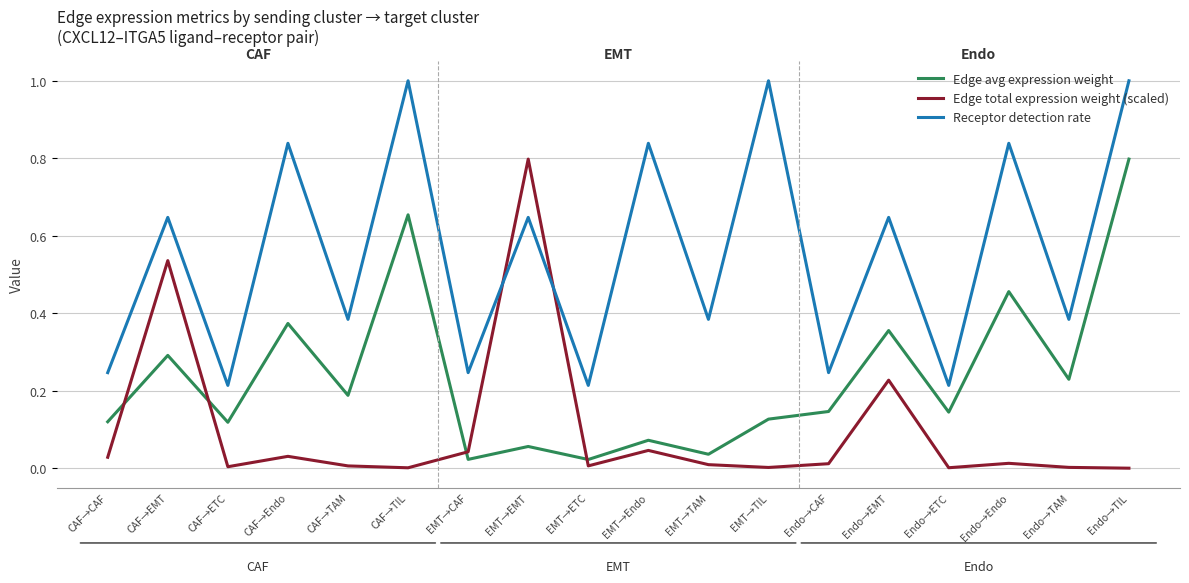

Is the value of Edge total expression weight (scaled) at CAF→EMT greater than the value of Receptor detection rate at EMT→EMT?

No